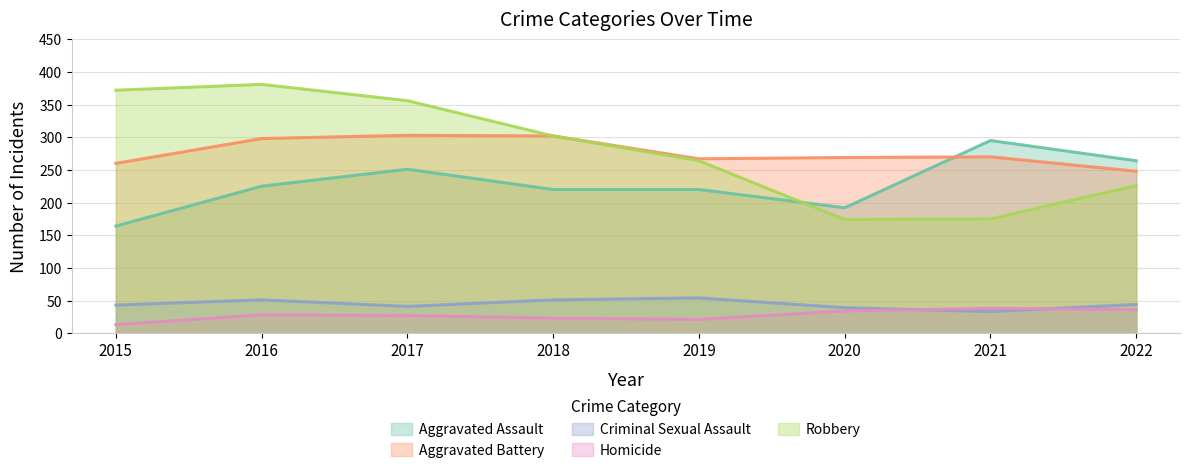

What is the value of the Aggravated Assault point at the 7th from the left?

295